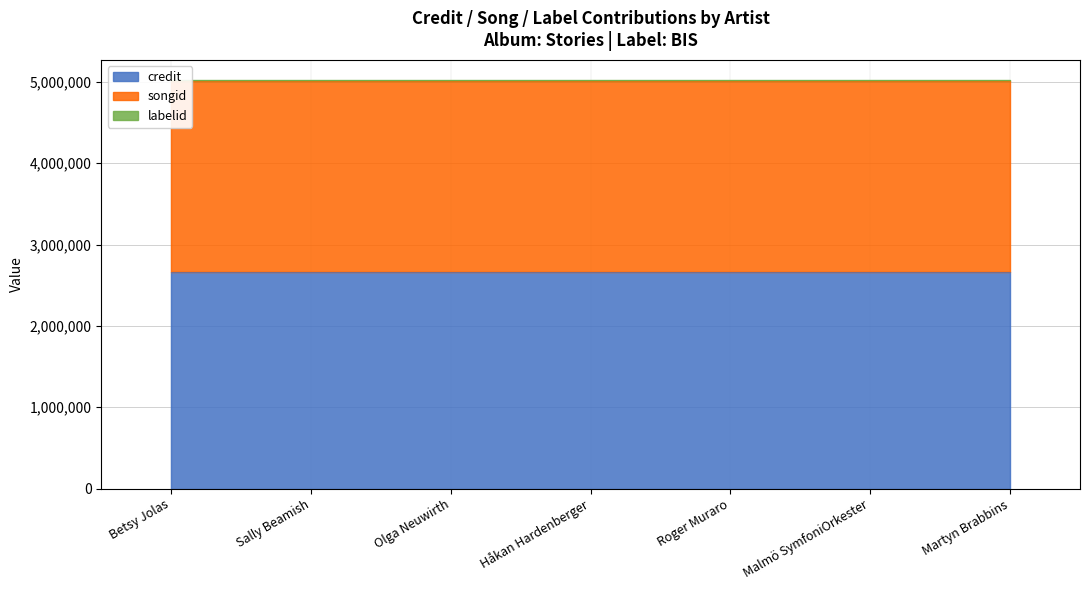

The labelid series shows 2406 at Betsy Jolas. True or false?

False